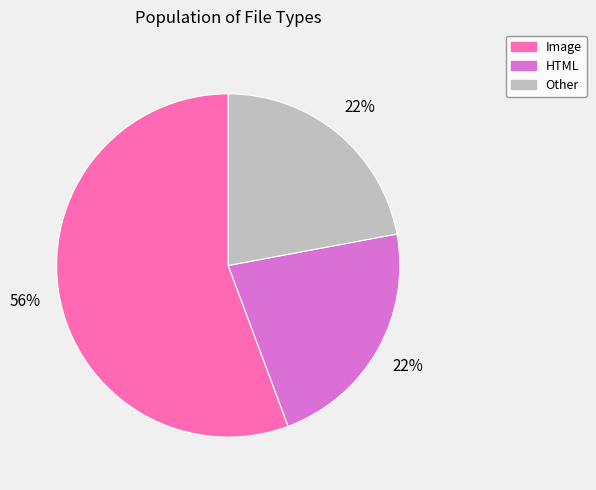

True or false: Image accounts for 56% of the total.

True